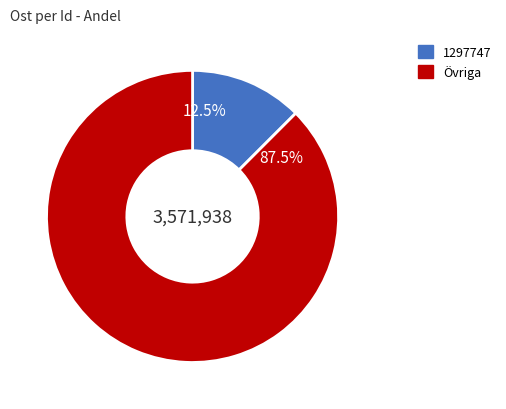

Does any single category account for the majority?

Yes